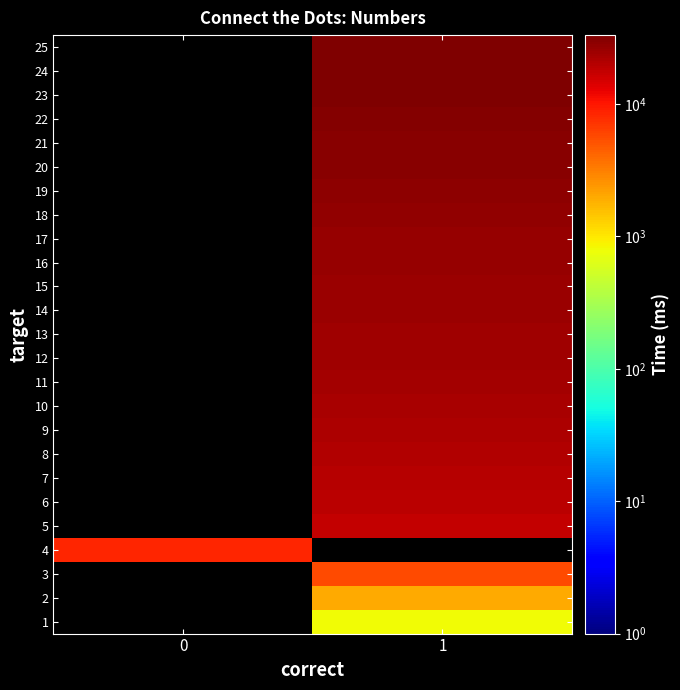

What is the highest value of the 4 series?

8422.0